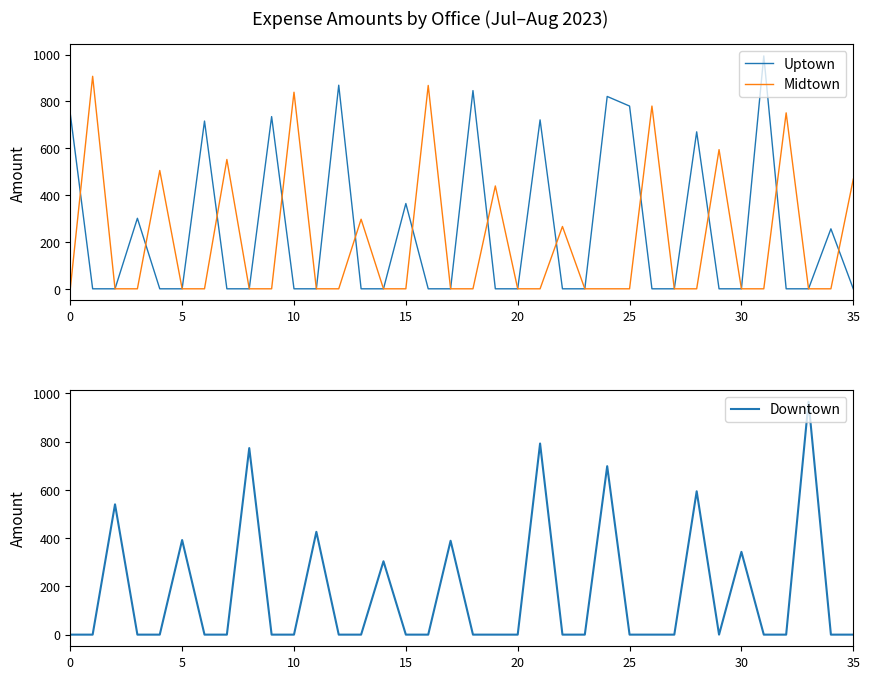

Is this an area chart (filled region under the line)?

No